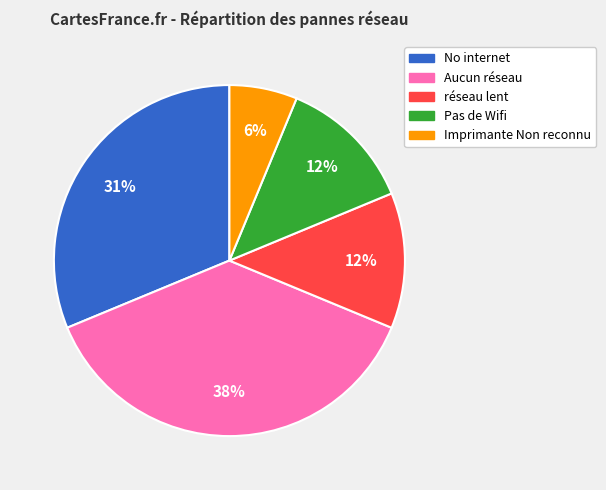

Approximately how many times larger is the value at Pas de Wifi compared to Imprimante Non reconnu?

2.0